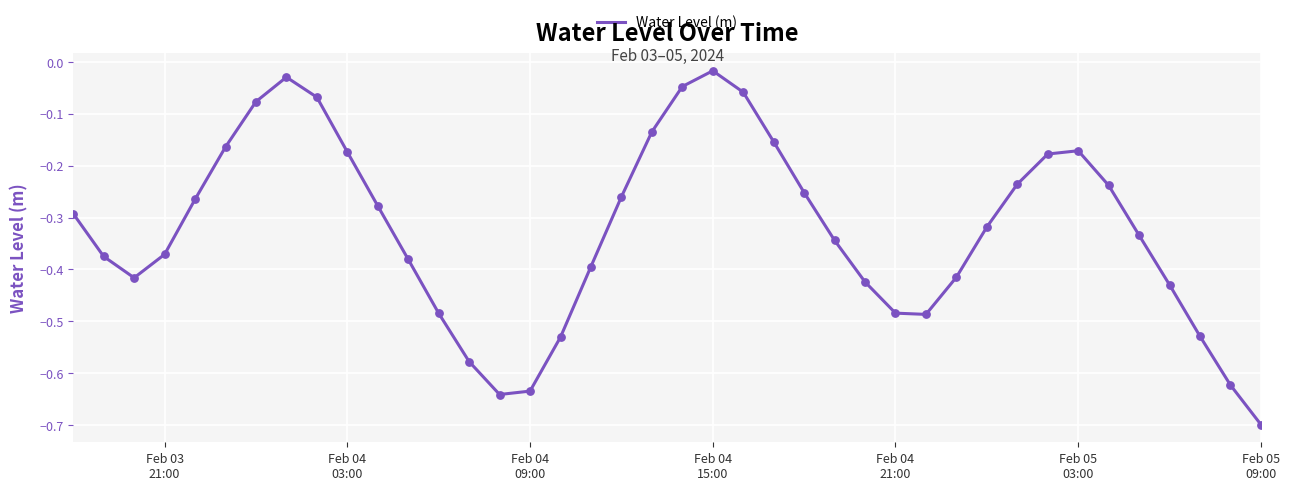

What is the difference between the maximum and minimum values?

0.7